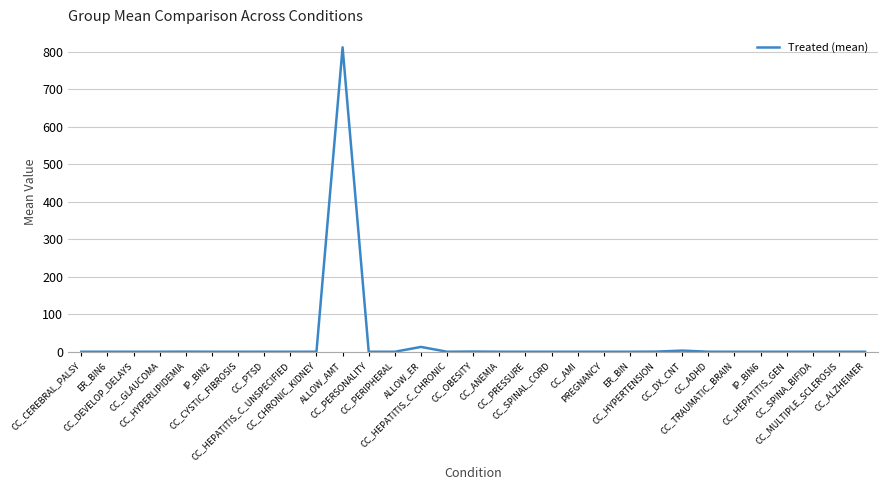

Is it true that the value at CC_CHRONIC_KIDNEY is 0.0?

True